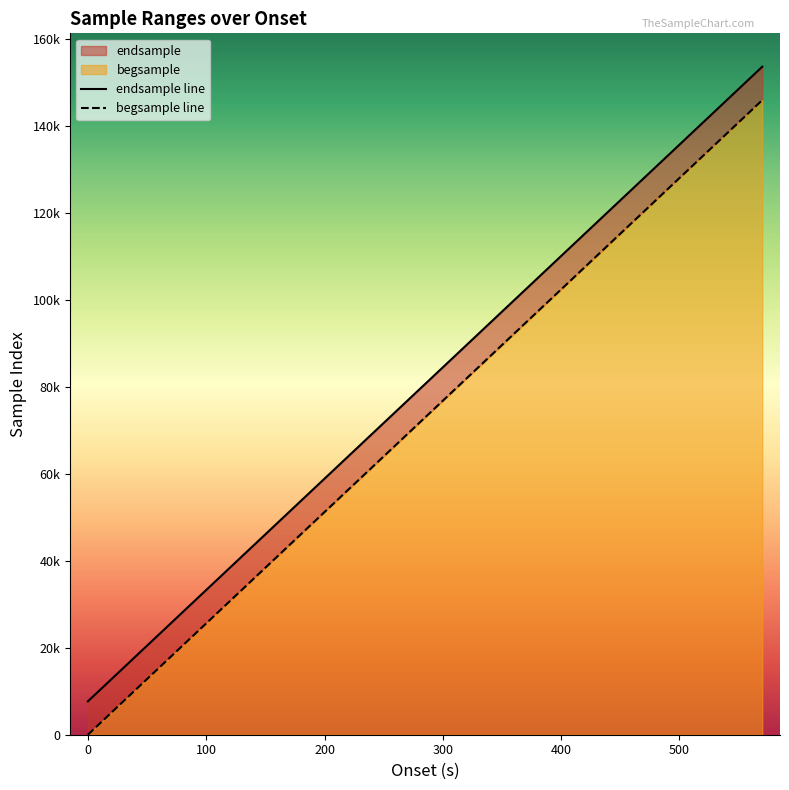

At 200, list the series in order from largest to smallest.

endsample line, begsample line